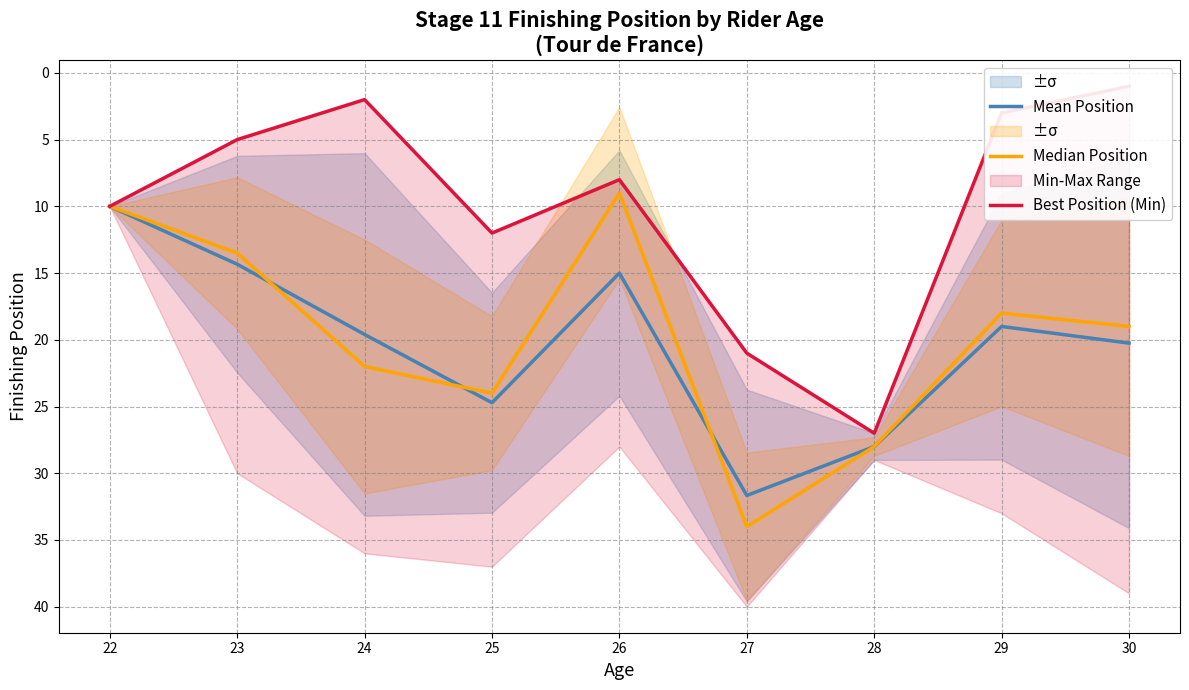

What is the maximum value shown in the chart?

34.0